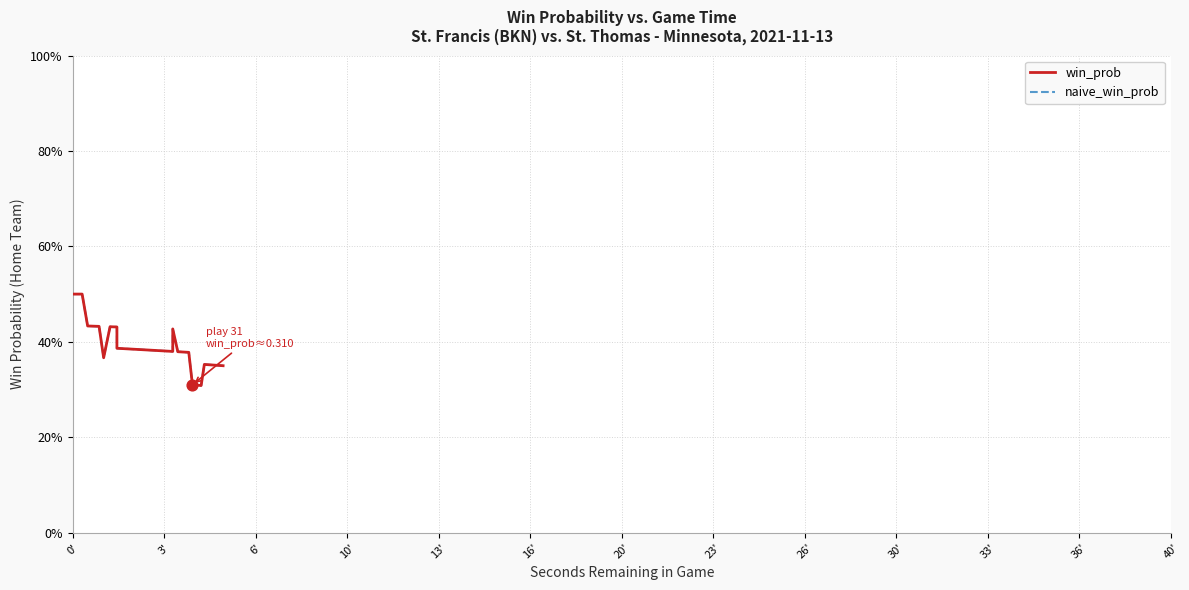

Which series has the largest total across all categories?

win_prob